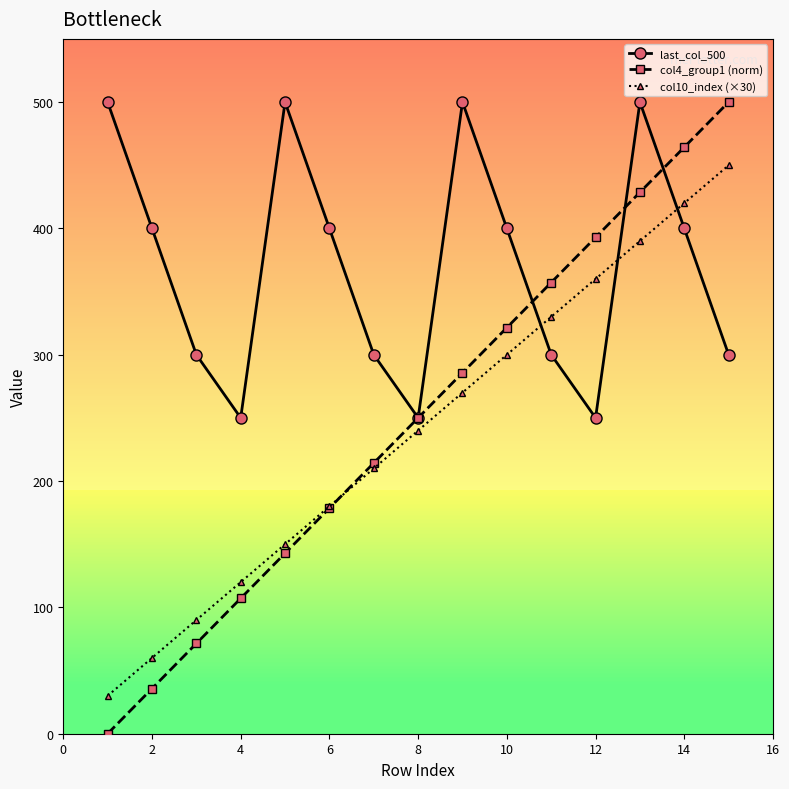

Which series has the largest total across all categories?

last_col_500